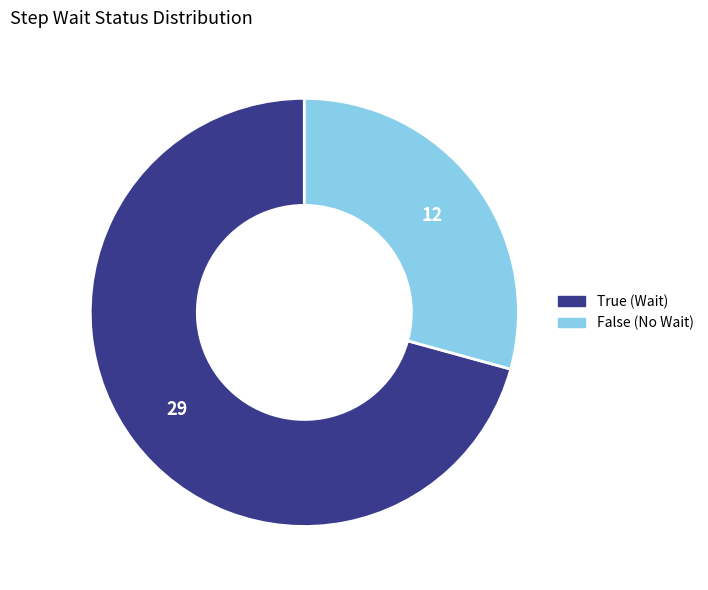

Is True the majority of the pie?

Yes